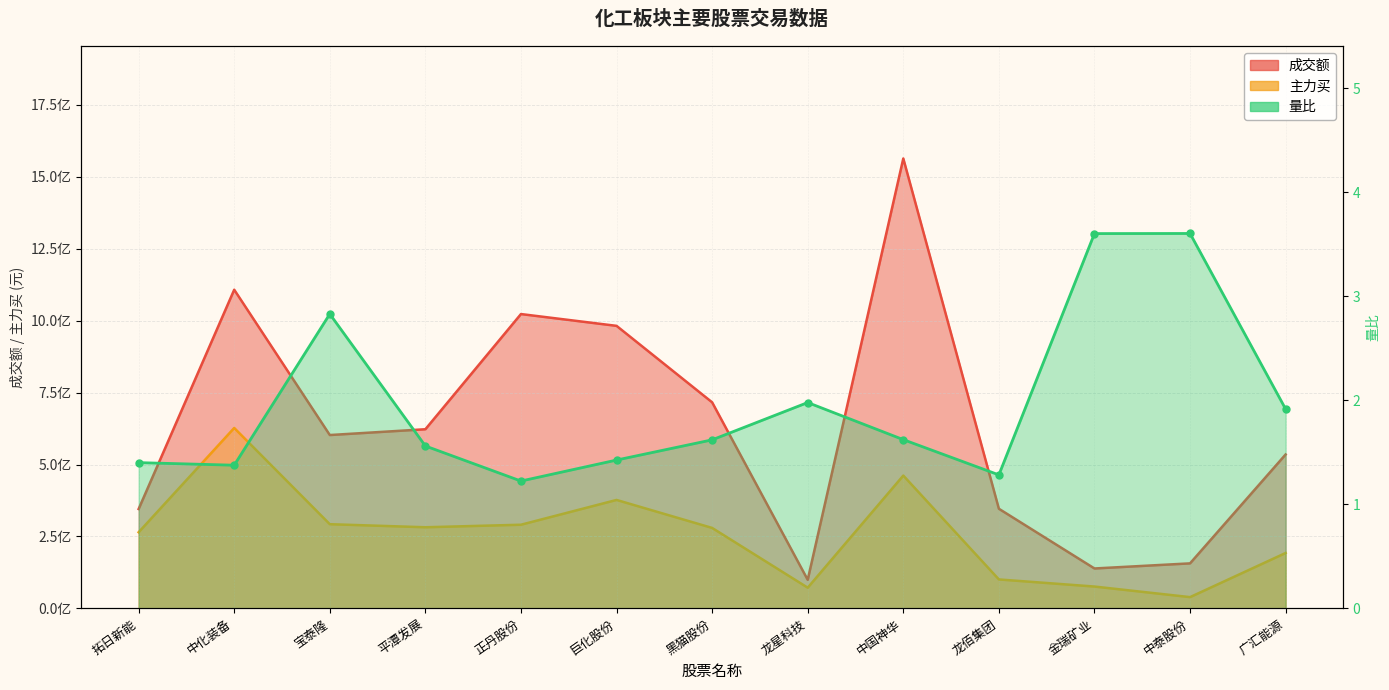

How many lines are shown in the chart?

3